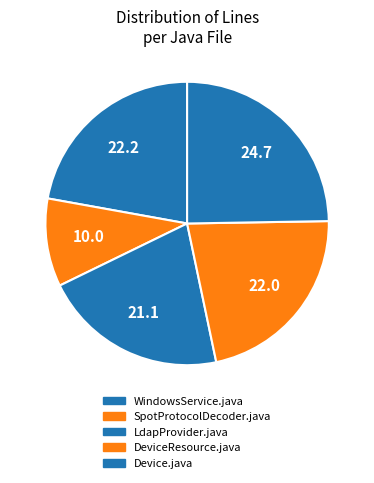

How many segments does this pie chart have?

5